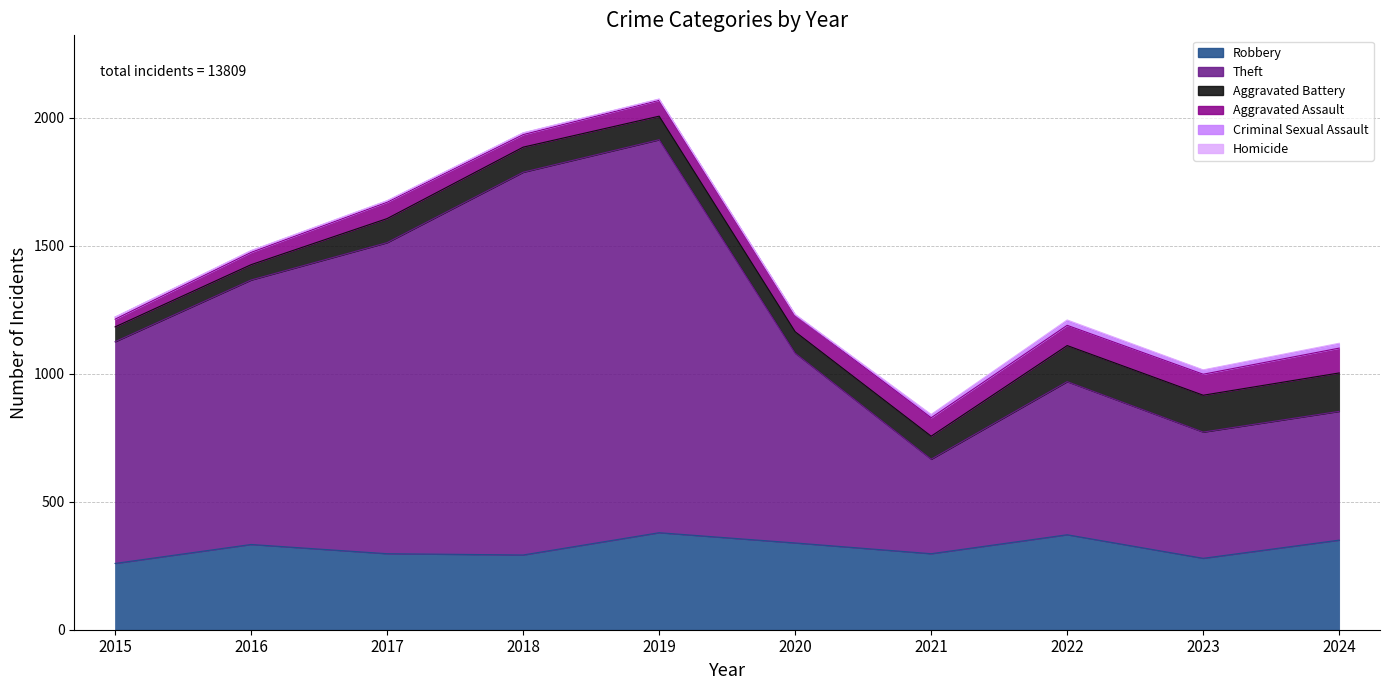

At which category is the sum across all series the highest?

2019